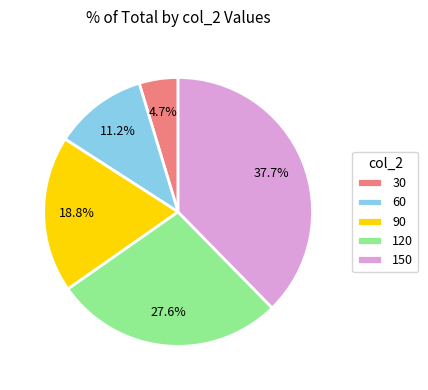

Is there any slice that represents more than half of the pie?

No